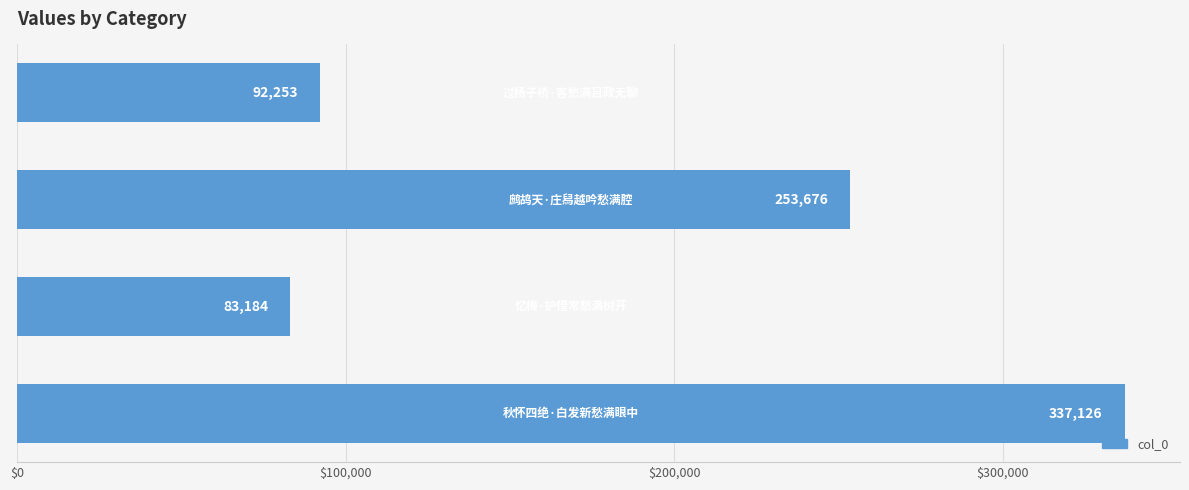

What is the difference between the maximum and minimum values?

253942